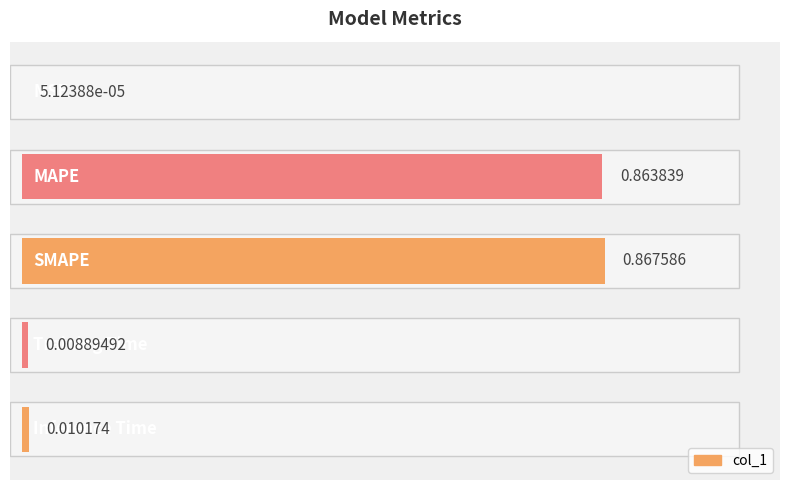

What is the maximum value shown in the chart?

0.9